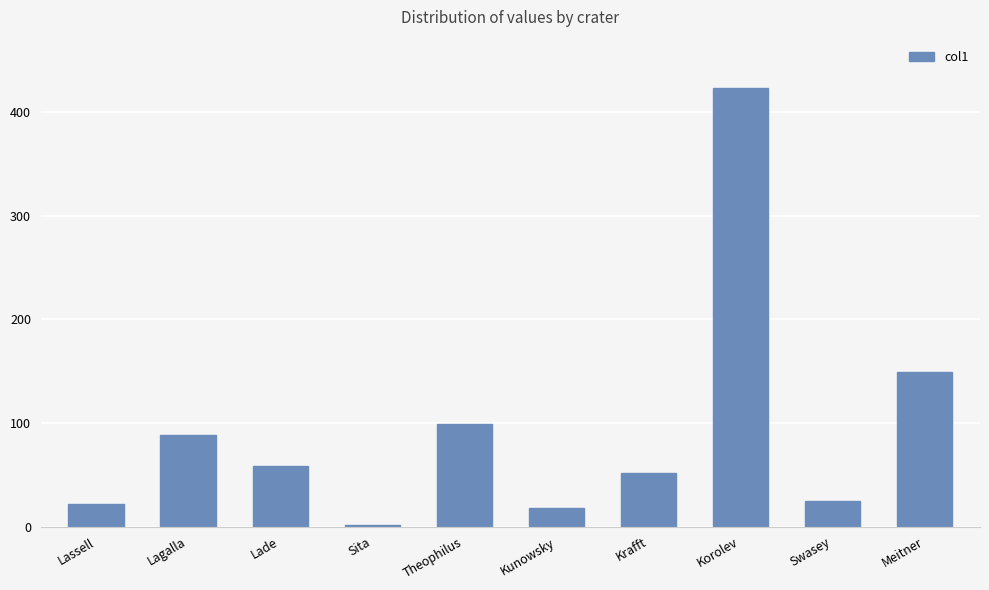

What is the value of the 3rd bar from the left?

58.1